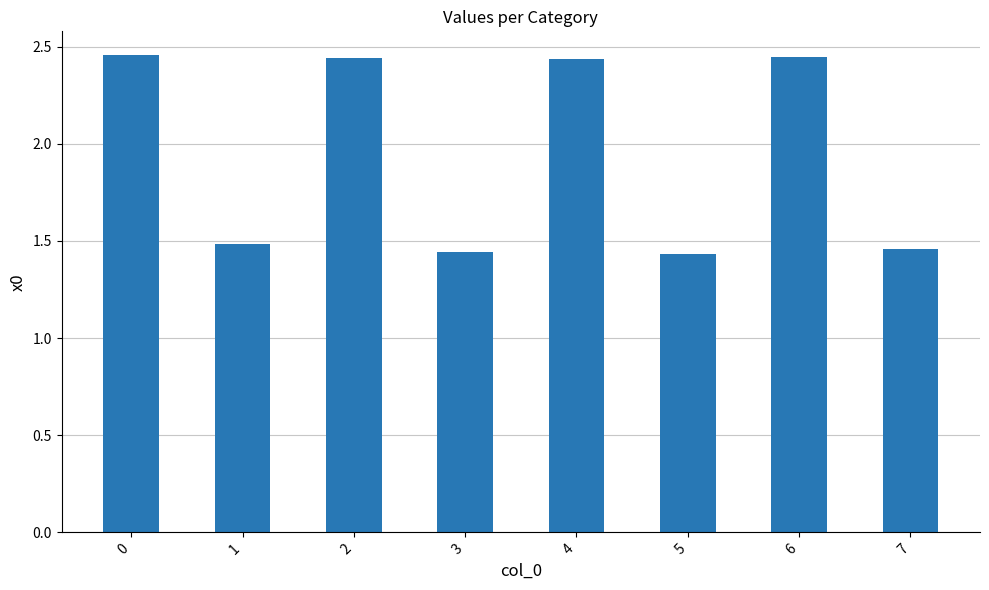

How many data points are above 2?

4